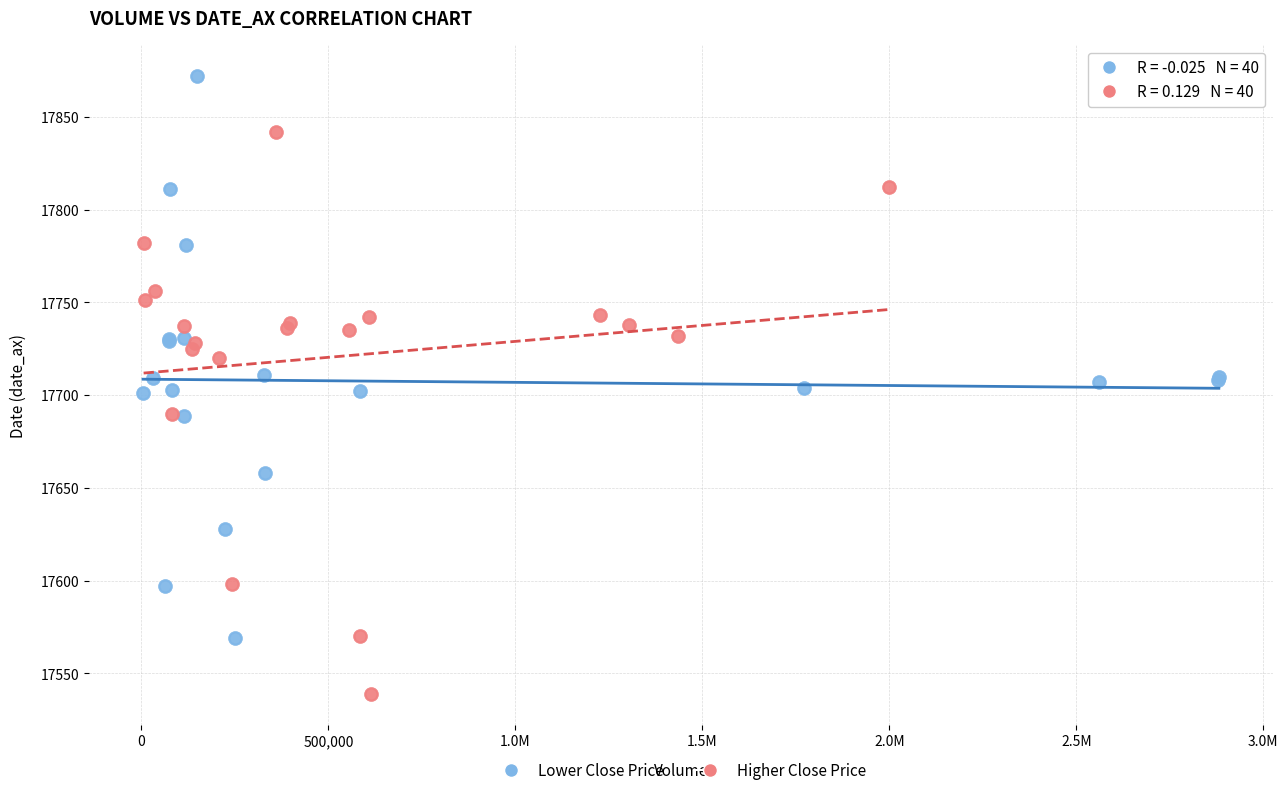

What are all the series names shown in the legend?

Lower Close Price, Higher Close Price